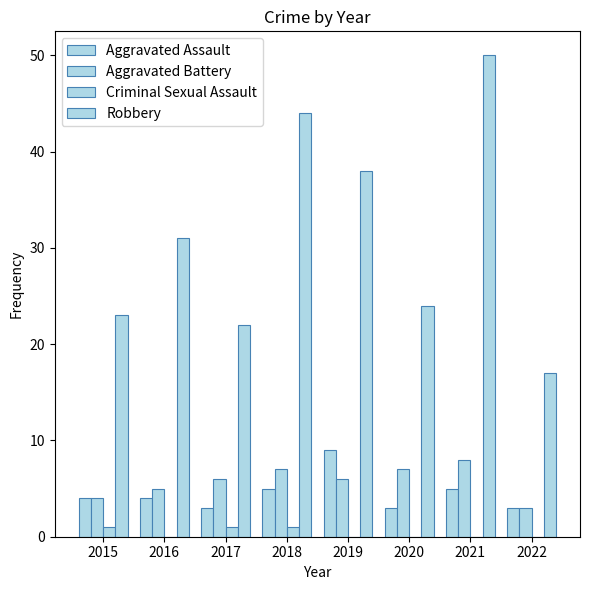

Reading left to right, list all the values displayed in this chart.

Aggravated Assault: 2015=4	2016=4	2017=3	2018=5	2019=9	2020=3	2021=5	2022=3
Aggravated Battery: 2015=4	2016=5	2017=6	2018=7	2019=6	2020=7	2021=8	2022=3
Criminal Sexual Assault: 2015=1	2016=0	2017=1	2018=1	2019=0	2020=0	2021=0	2022=0
Robbery: 2015=23	2016=31	2017=22	2018=44	2019=38	2020=24	2021=50	2022=17